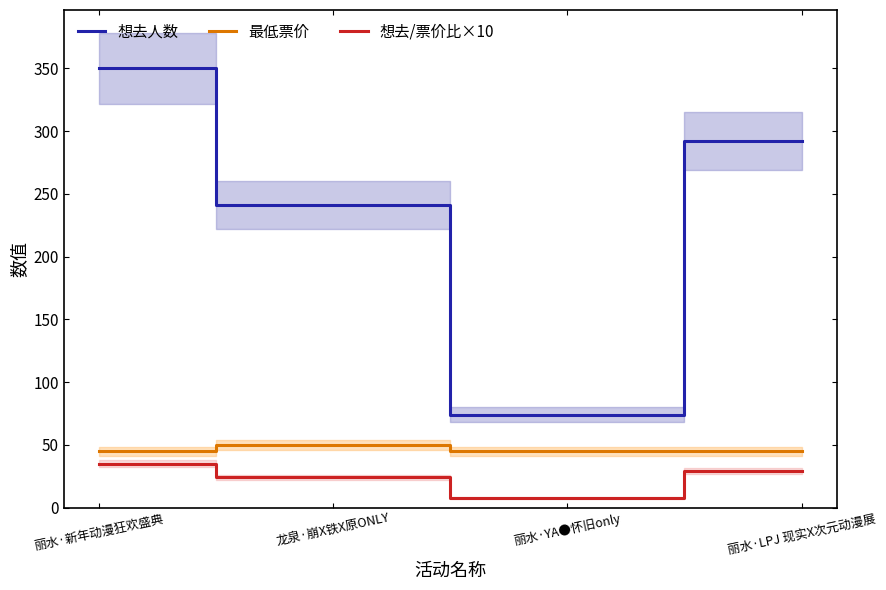

Is the value of 想去人数 at 丽水·LPJ 现实X次元动漫展 greater than the value of 想去/票价比×10 at 丽水·YA●怀旧only?

Yes